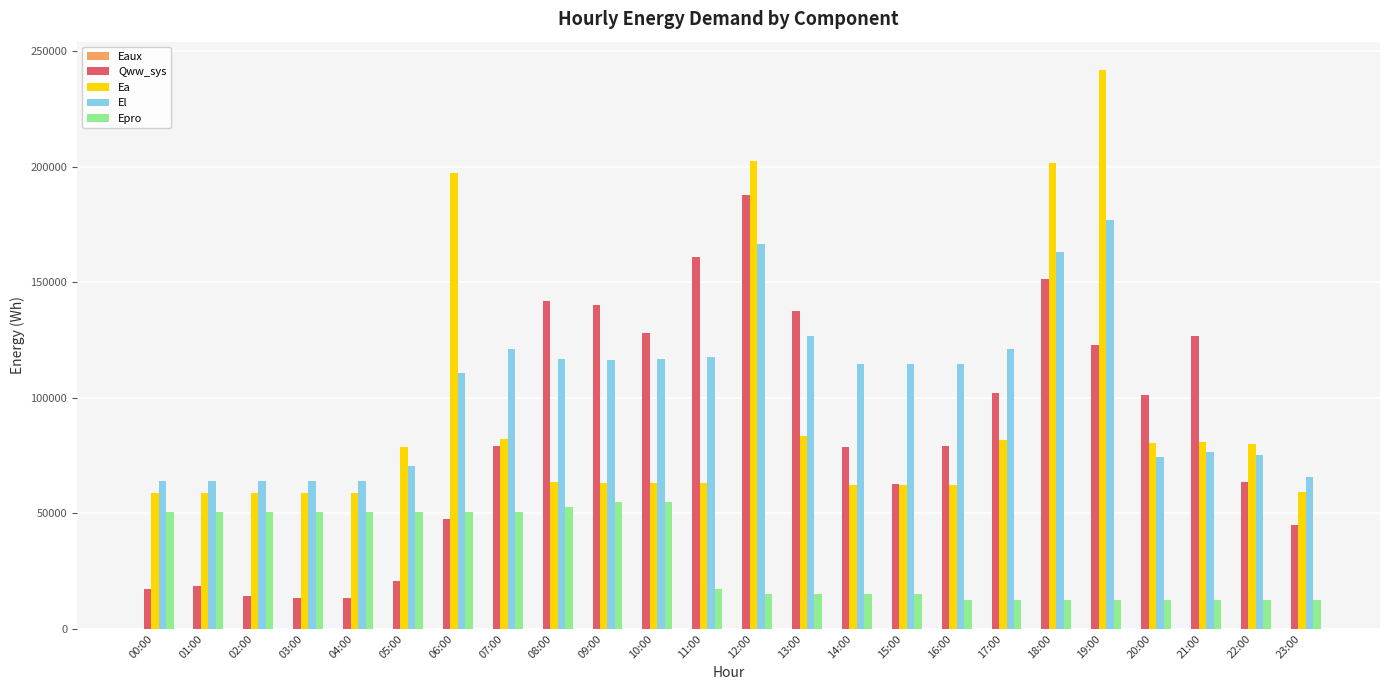

The El series shows 63891.4 at 01:00. True or false?

True